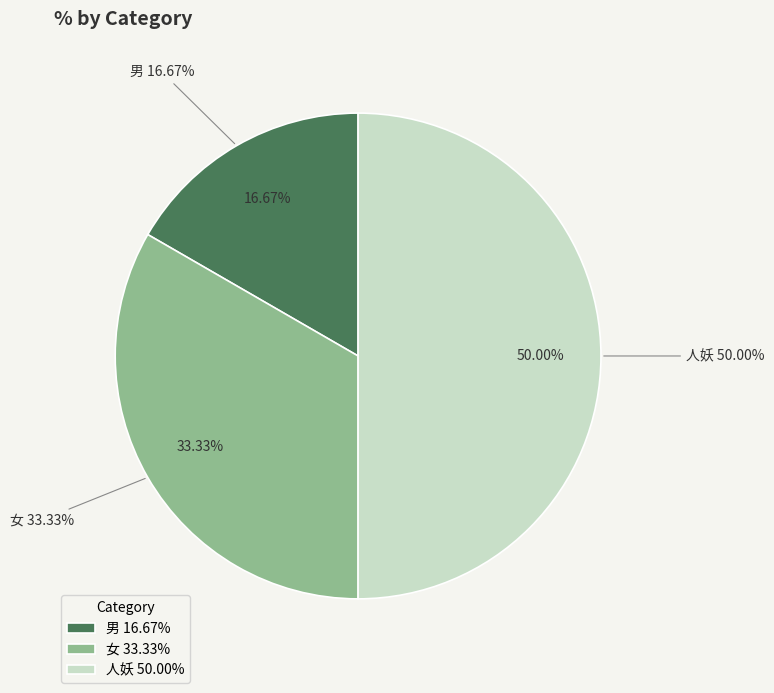

Rank the categories by value from lowest to highest.

男, 女, 人妖